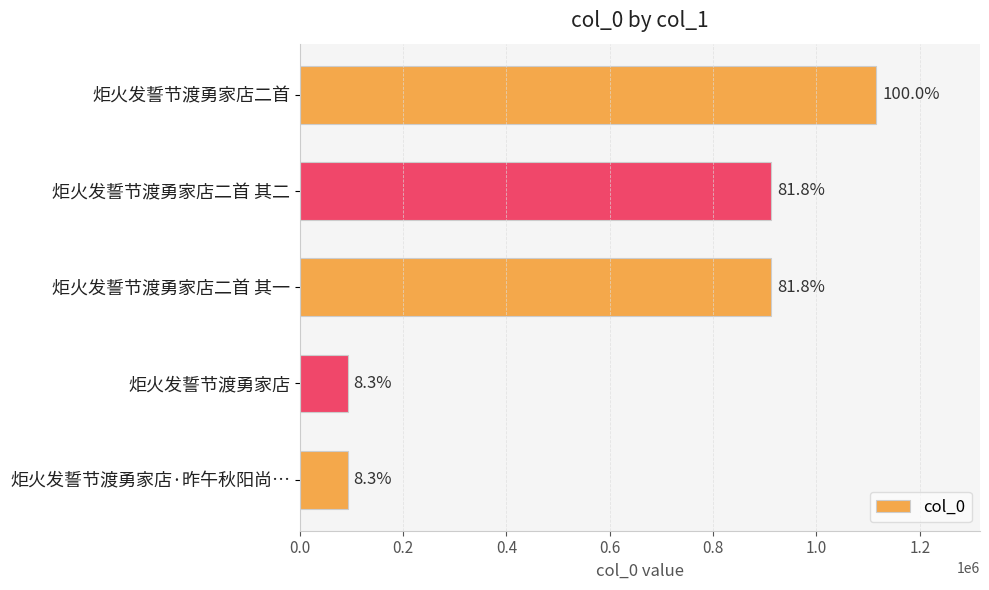

How many bars are there in total?

5